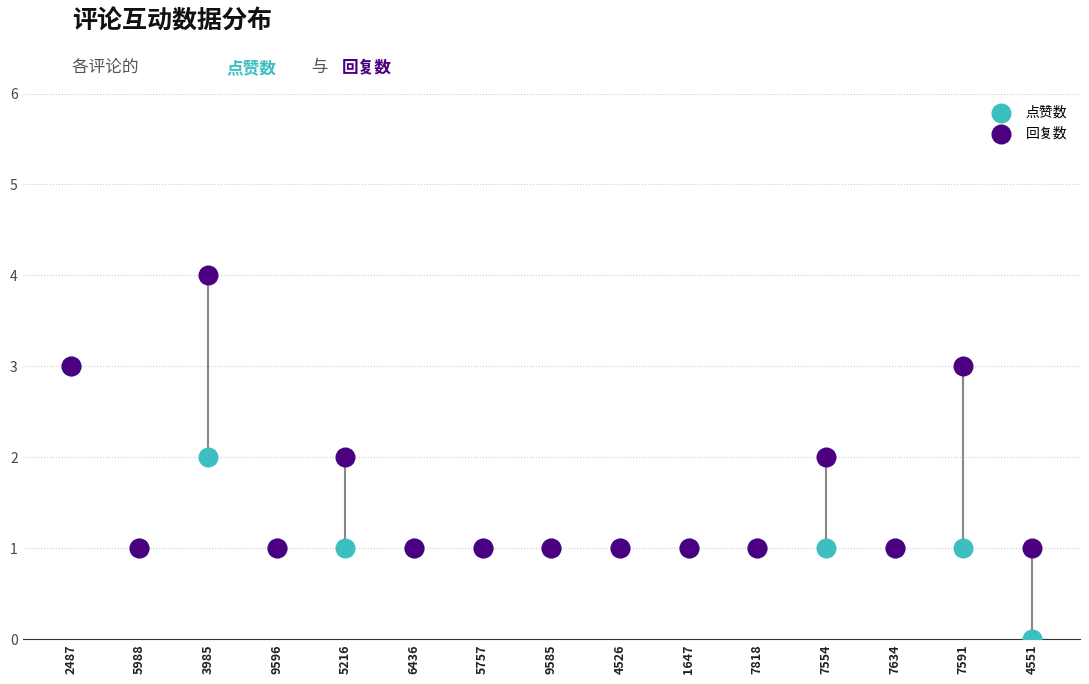

Which series contains the lowest Y value?

点赞数